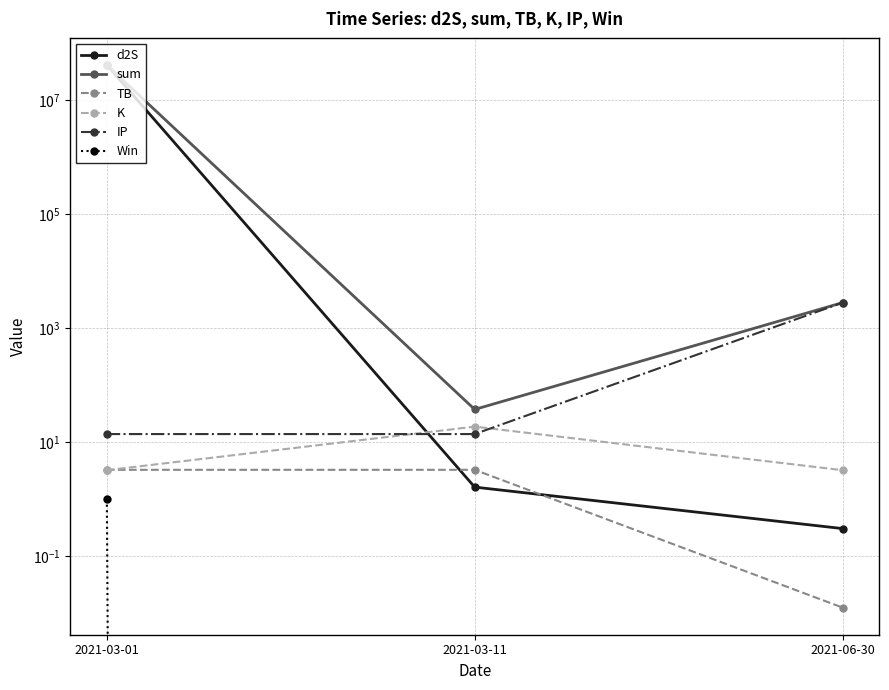

What is the label of the 3rd point from the left?

2021-06-30